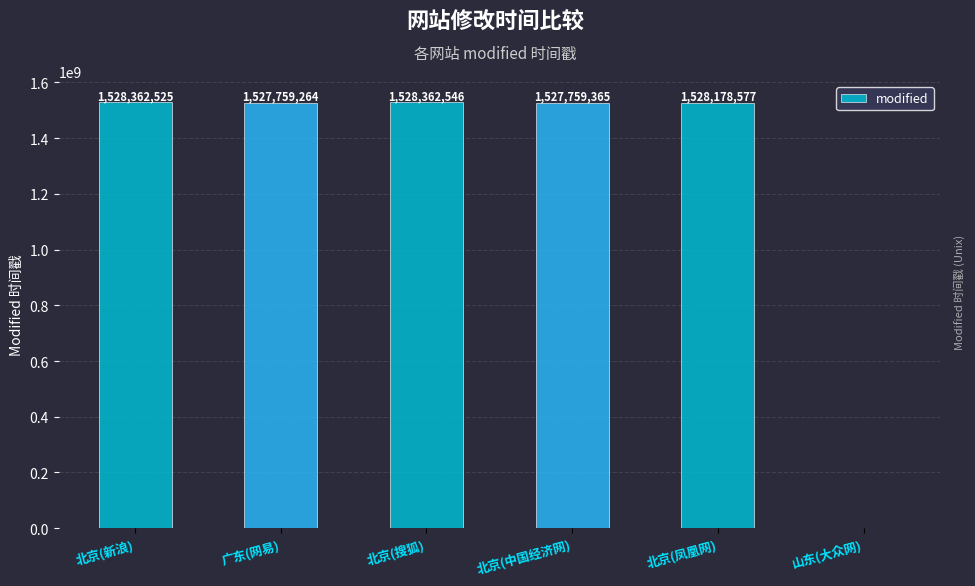

The chart shows a value of 1528178577 at 北京(凤凰网). True or false?

True